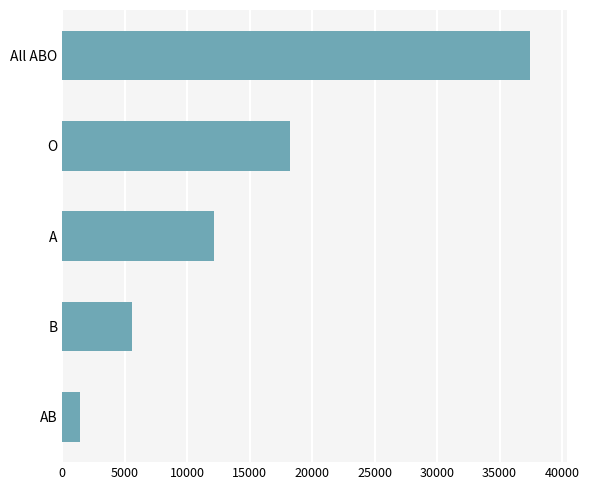

What is the sum of all values?

74786.8